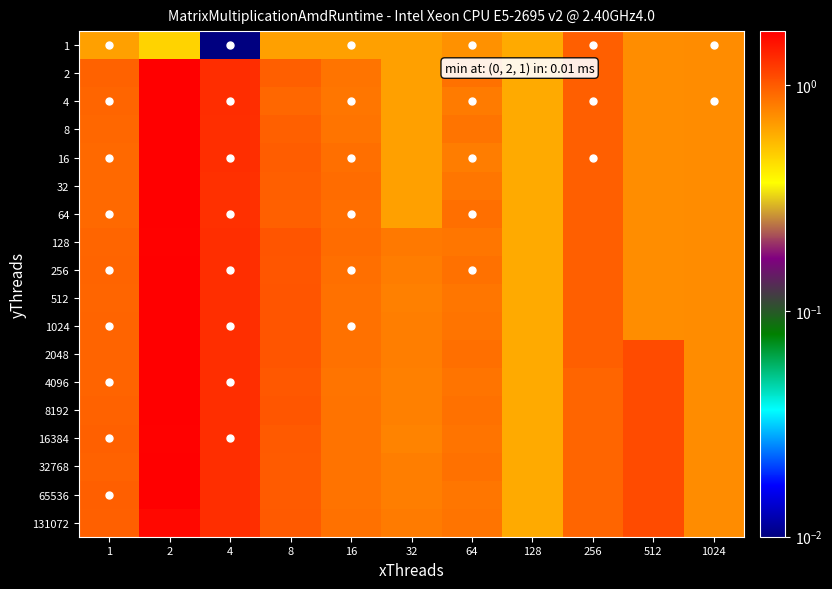

Between 1 and 128, which is larger?

1